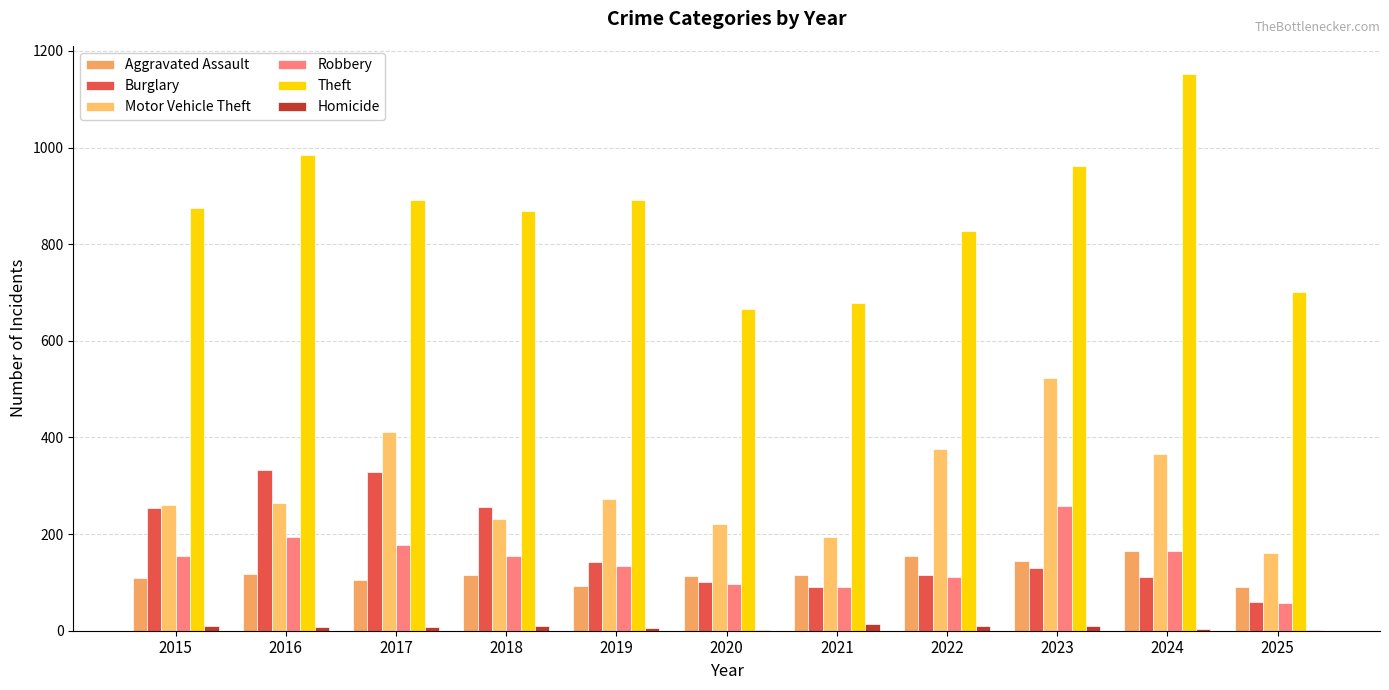

What is the difference between the Aggravated Assault values at 2025 and 2021?

24